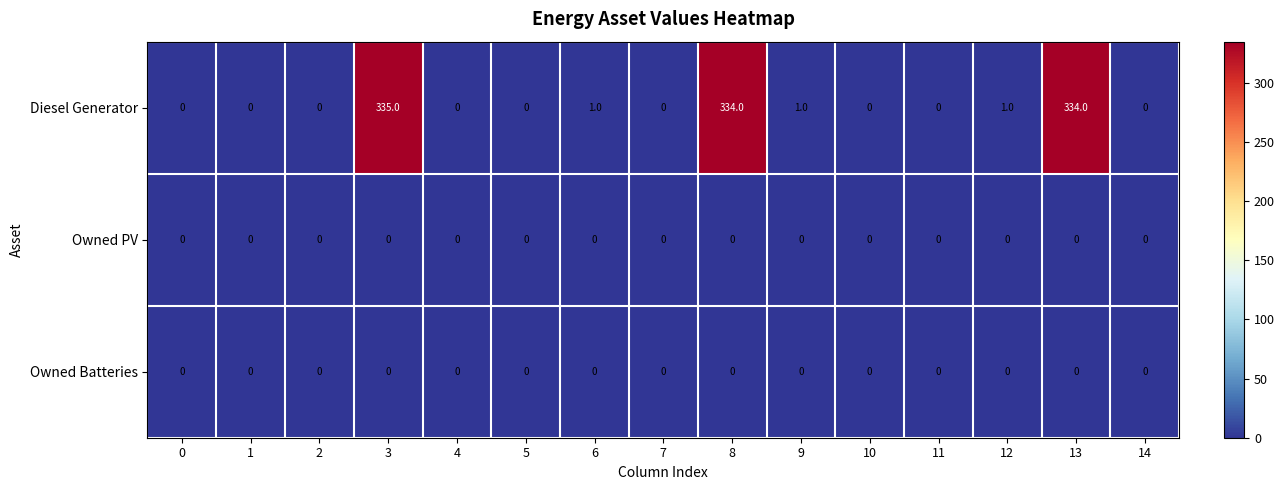

What is the sum of the Diesel Generator values at 10 and 13?

334